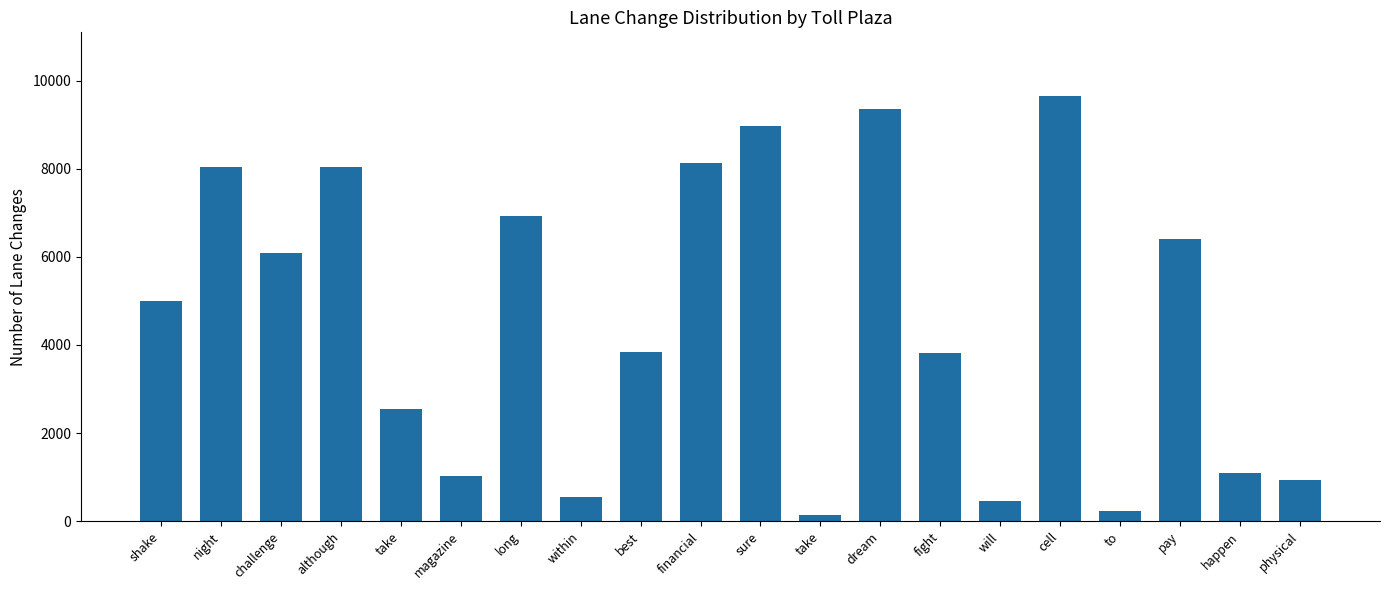

The value at happen is 1093. True or false?

True